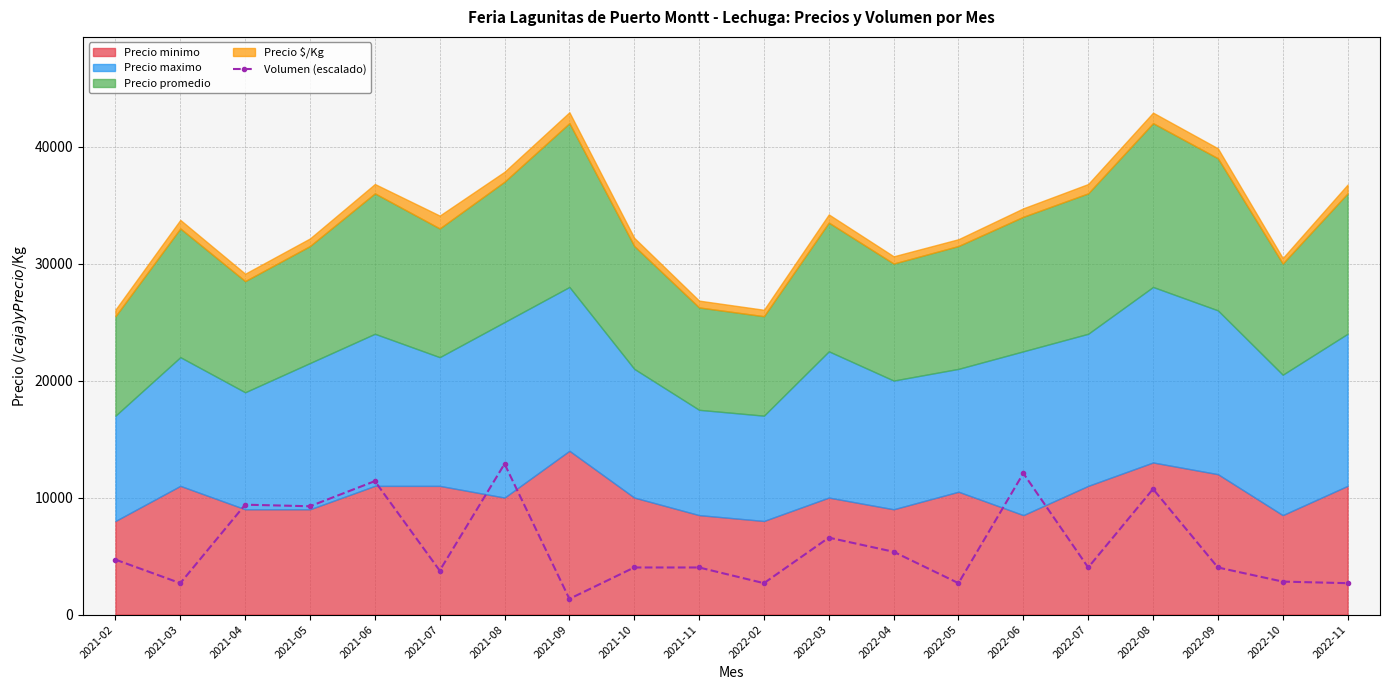

The value at 2022-08 is 17827.6. True or false?

False